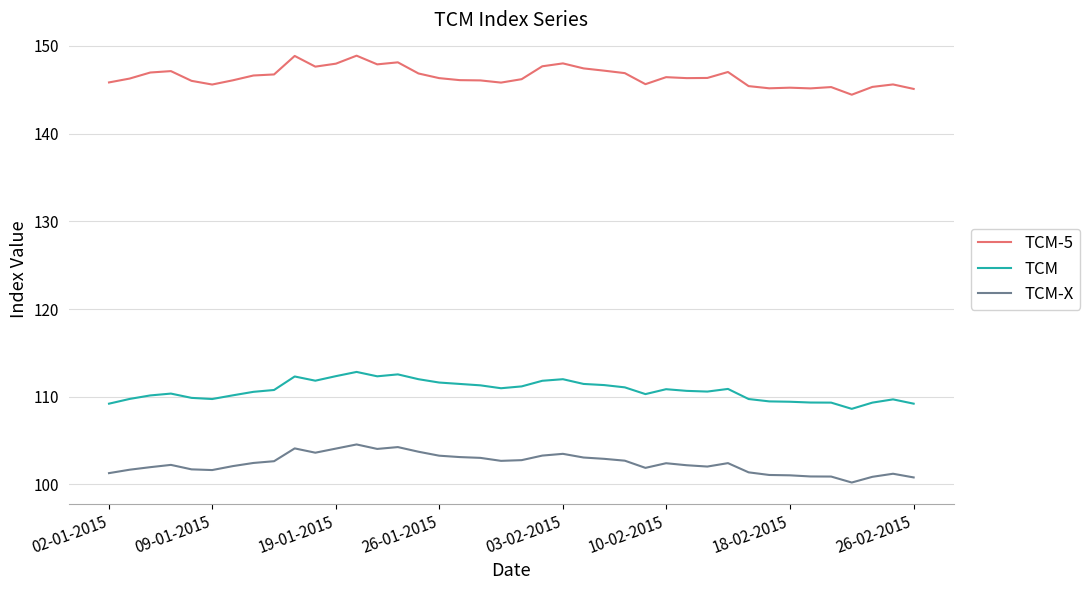

True or false: TCM and TCM-5 cross at least once.

False